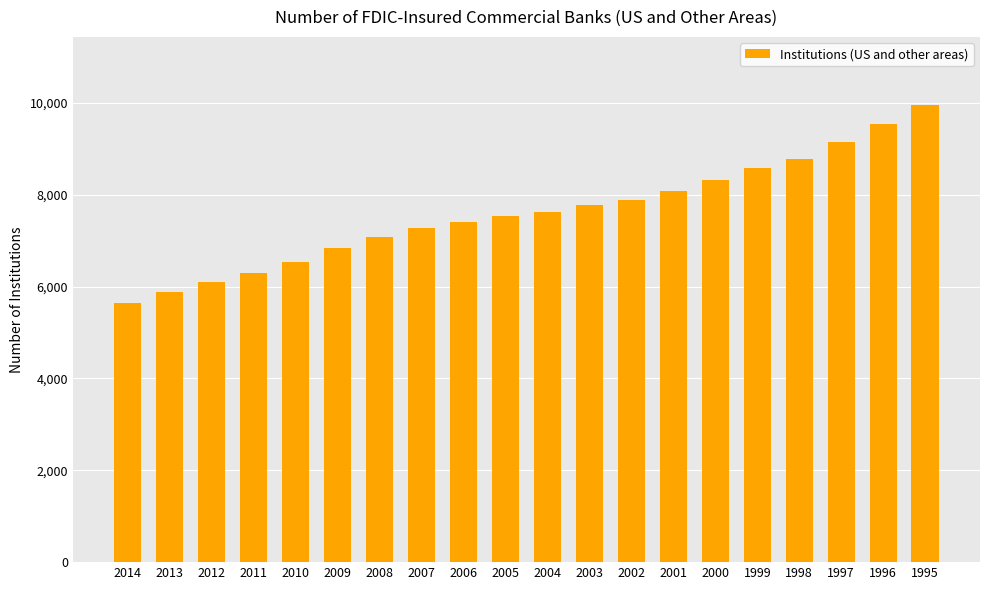

What is the difference between the maximum and second lowest values?

4066